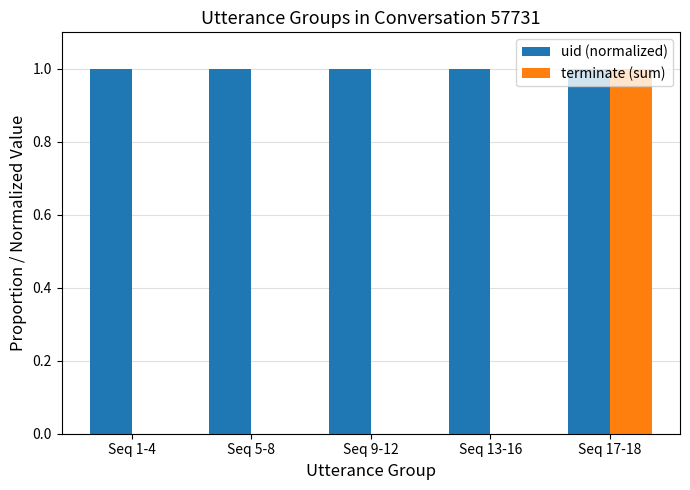

True or false: terminate (sum) has a value of 0 at Seq 13-16.

True